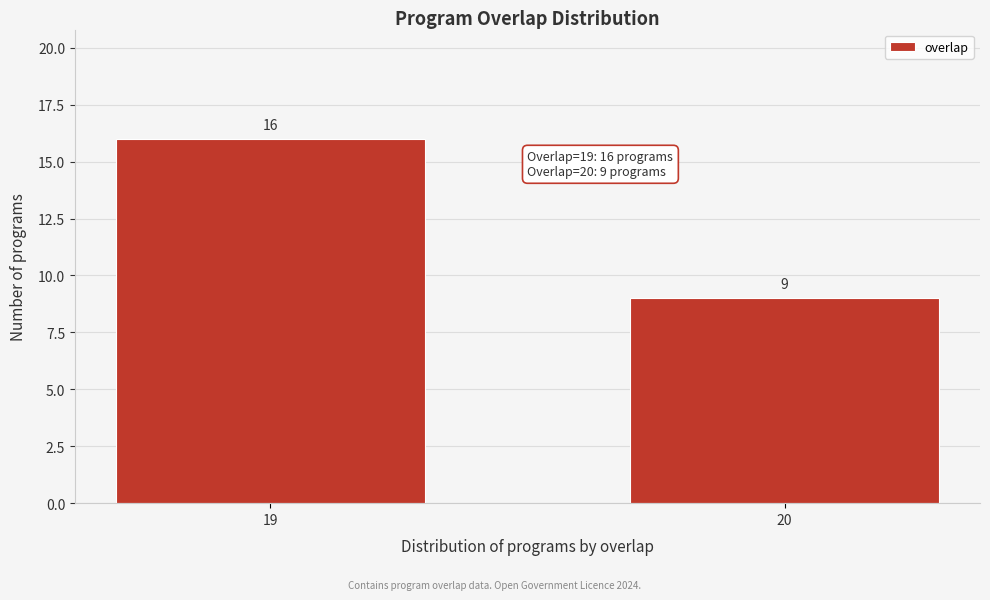

Reading left to right, what are all the values shown in this chart?

19=16	20=9